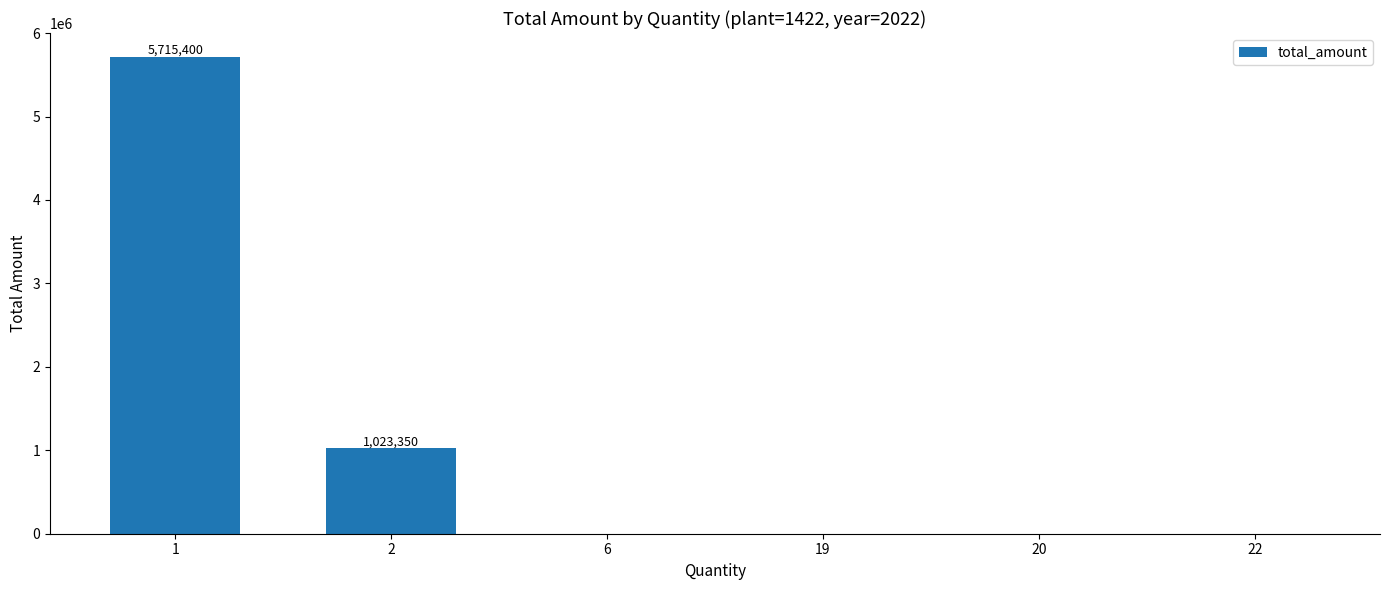

Reading right to left, extract all data points from this chart.

22=0	20=0	19=0	6=0	2=1023350	1=5715400